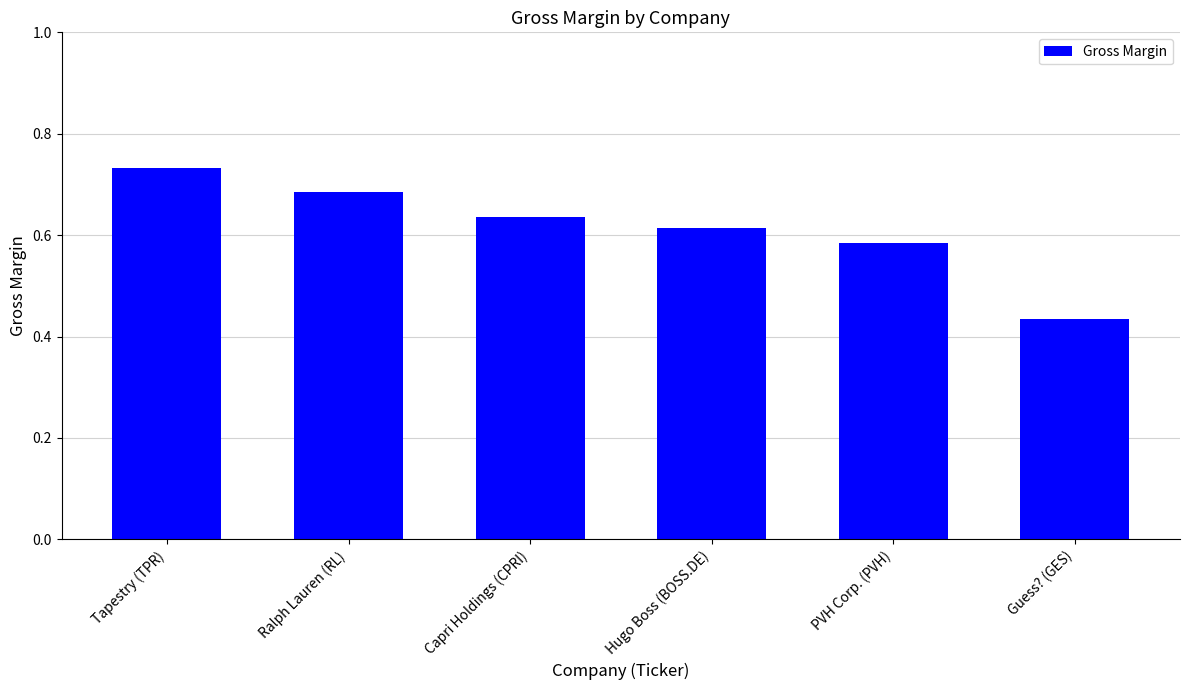

Which has a higher value, Ralph Lauren (RL) or Capri Holdings (CPRI)?

Ralph Lauren (RL)